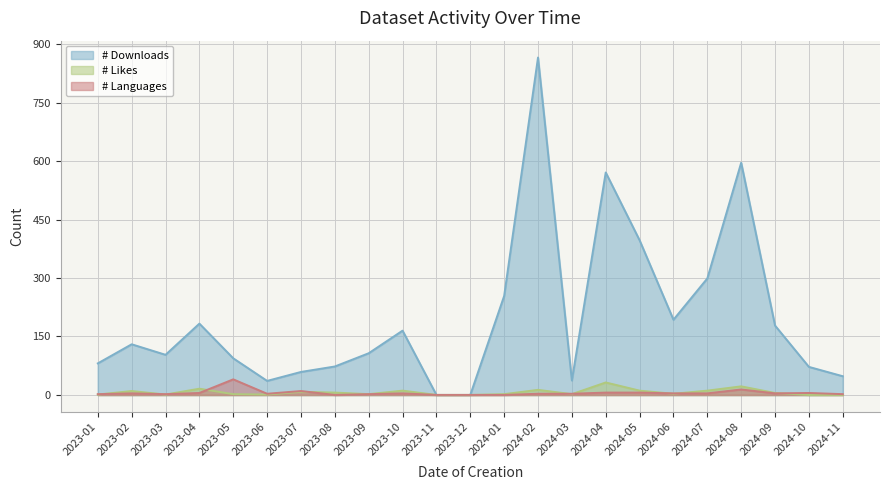

True or false: # Downloads and # Likes cross at least once.

False